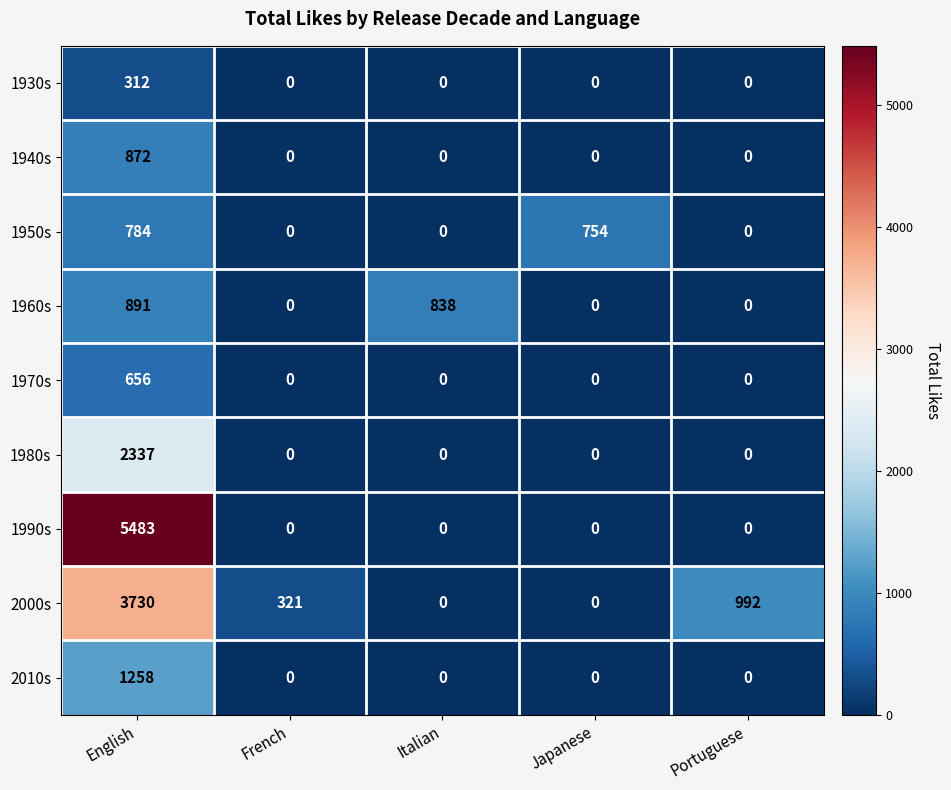

At which category does the chart reach its peak across all series?

English